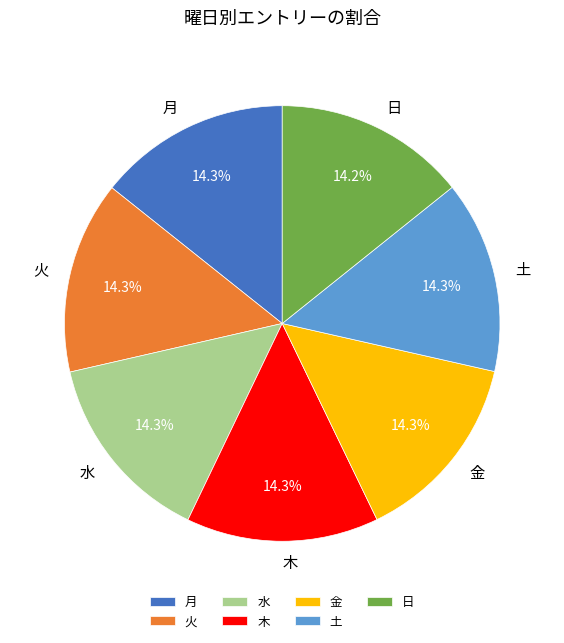

What percentage is the 金 slice, to the nearest percent?

14%